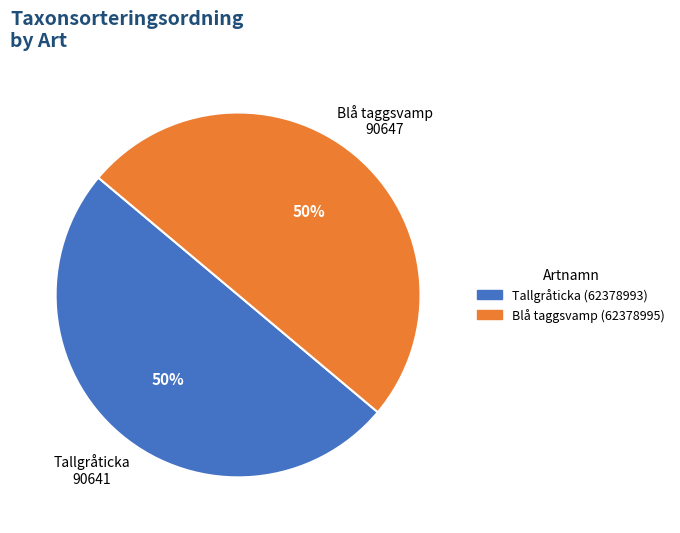

To the nearest percent, what portion does Blå taggsvamp (62378995) represent?

50%